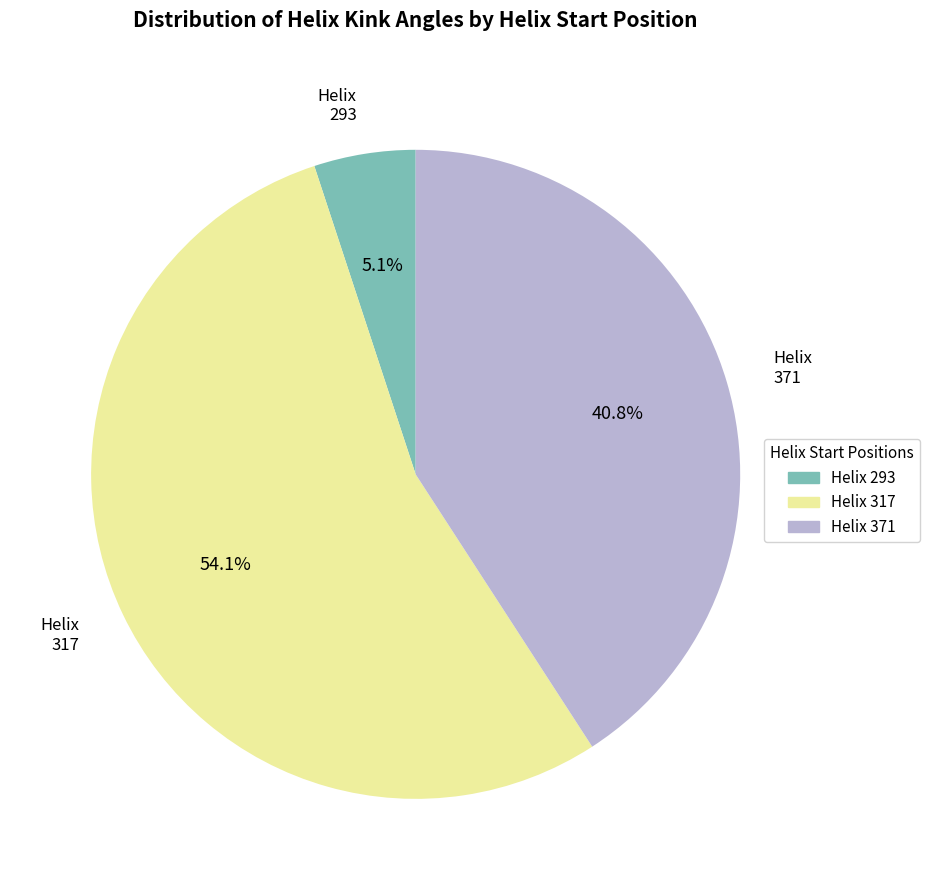

Is there any slice that represents more than half of the pie?

Yes